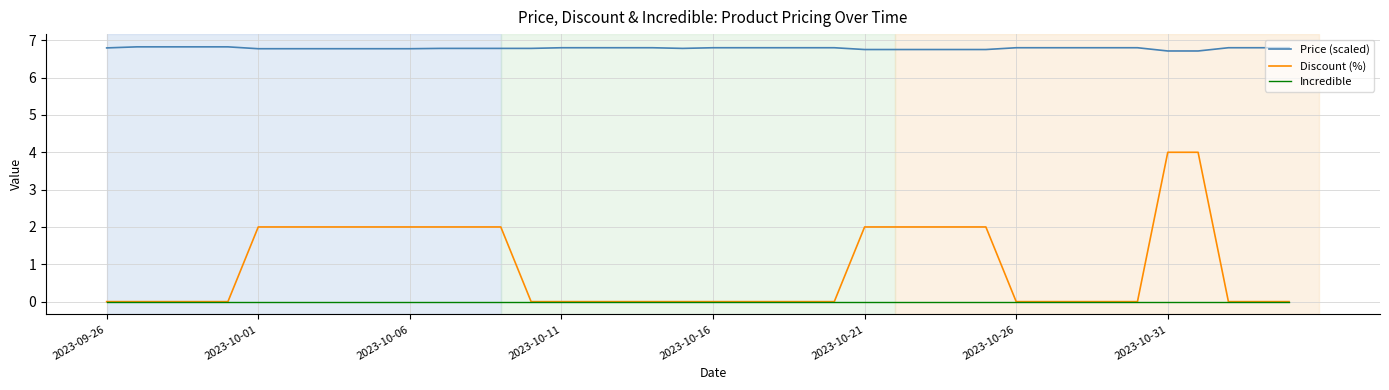

What is the greatest value displayed?

6.8